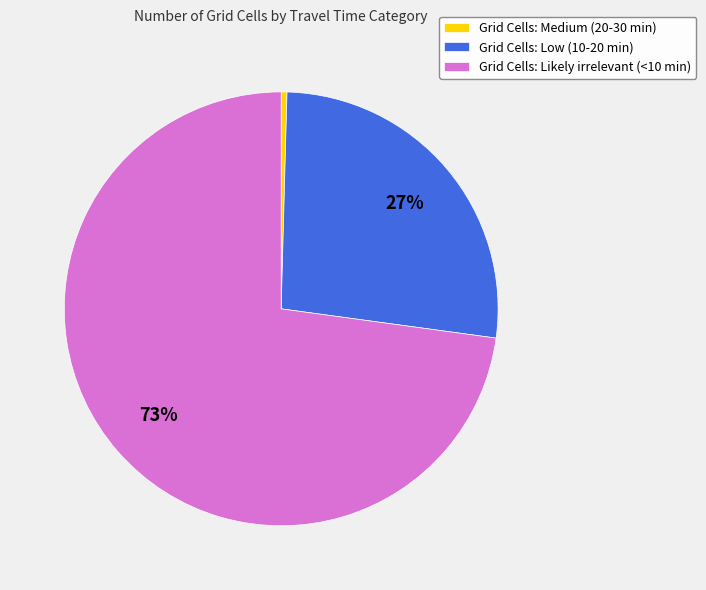

Which category has the smallest portion of the pie?

Grid Cells: Medium (20-30 min)